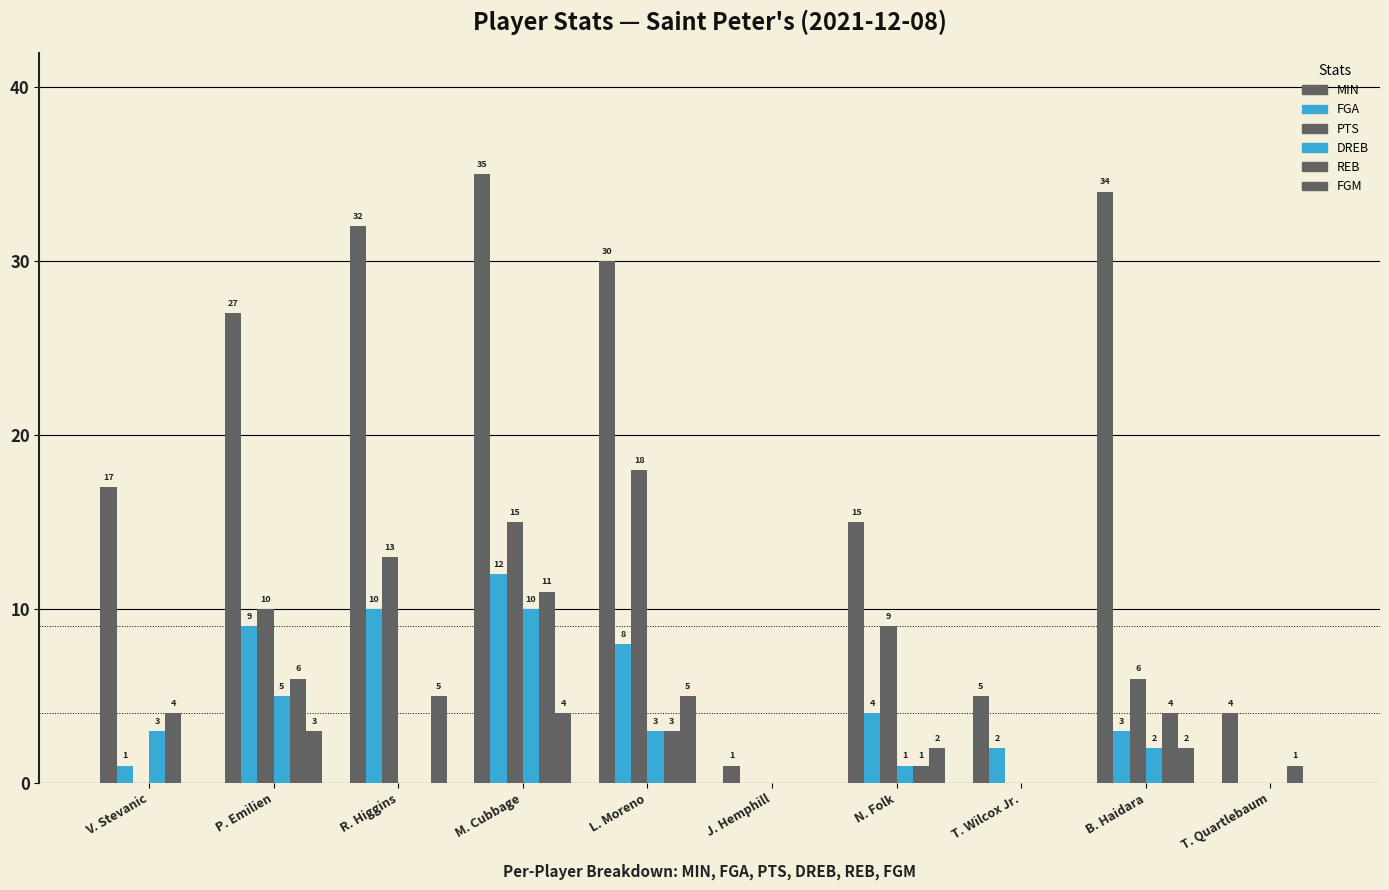

Count the FGM values in the range 0 to 4.

8